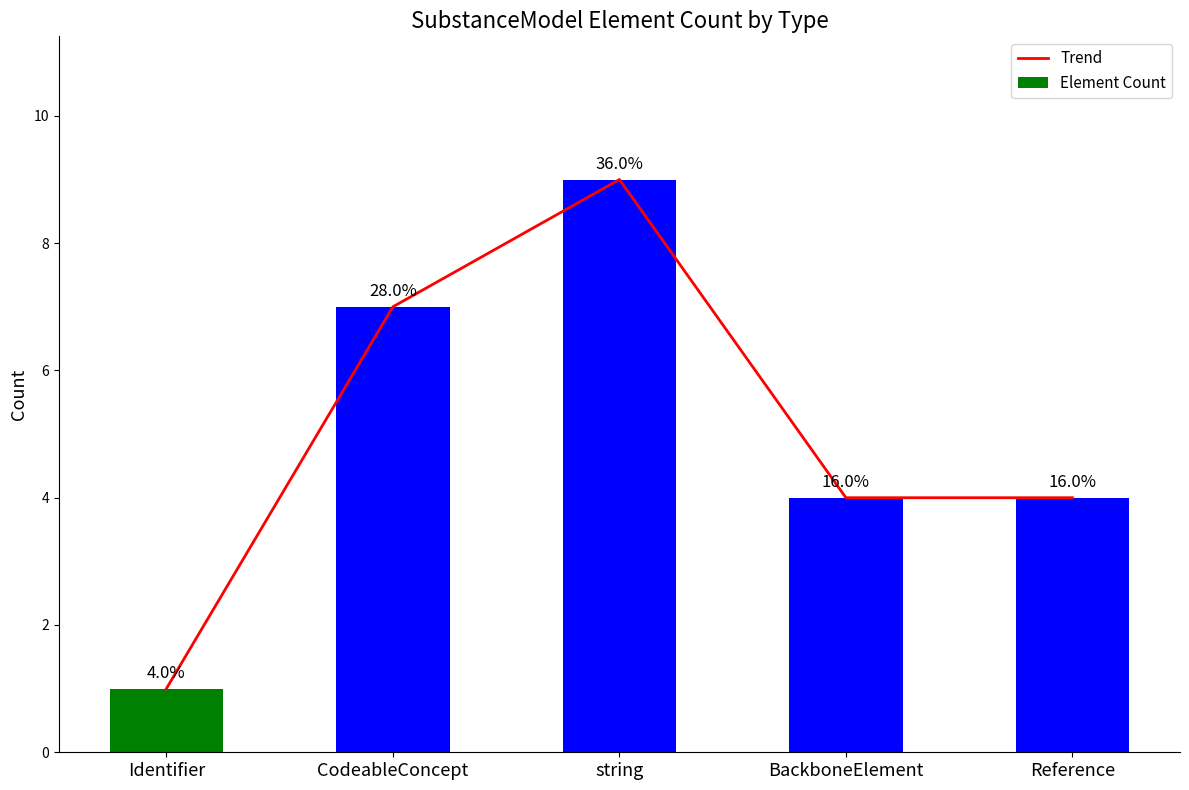

The value of Trend at CodeableConcept is 11. True or false?

False